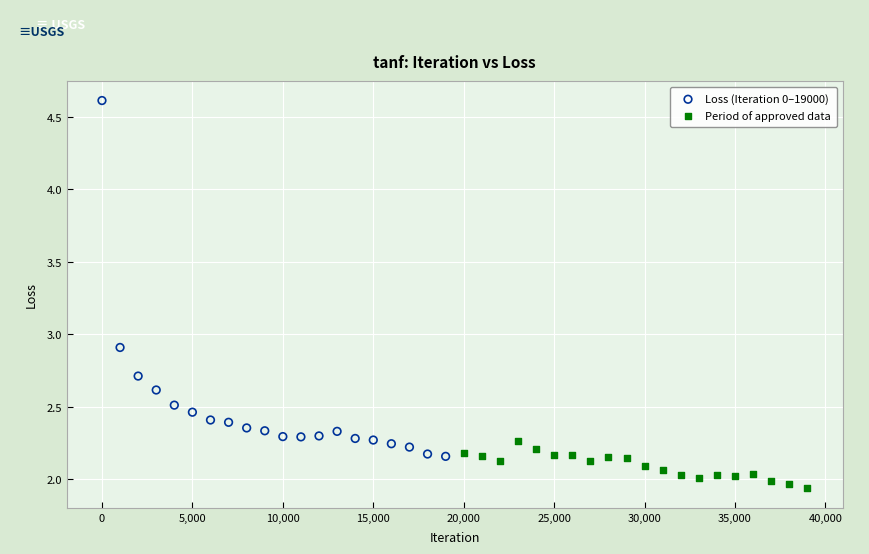

Which series has the widest spread of Y values?

Loss (Iteration 0–19000)